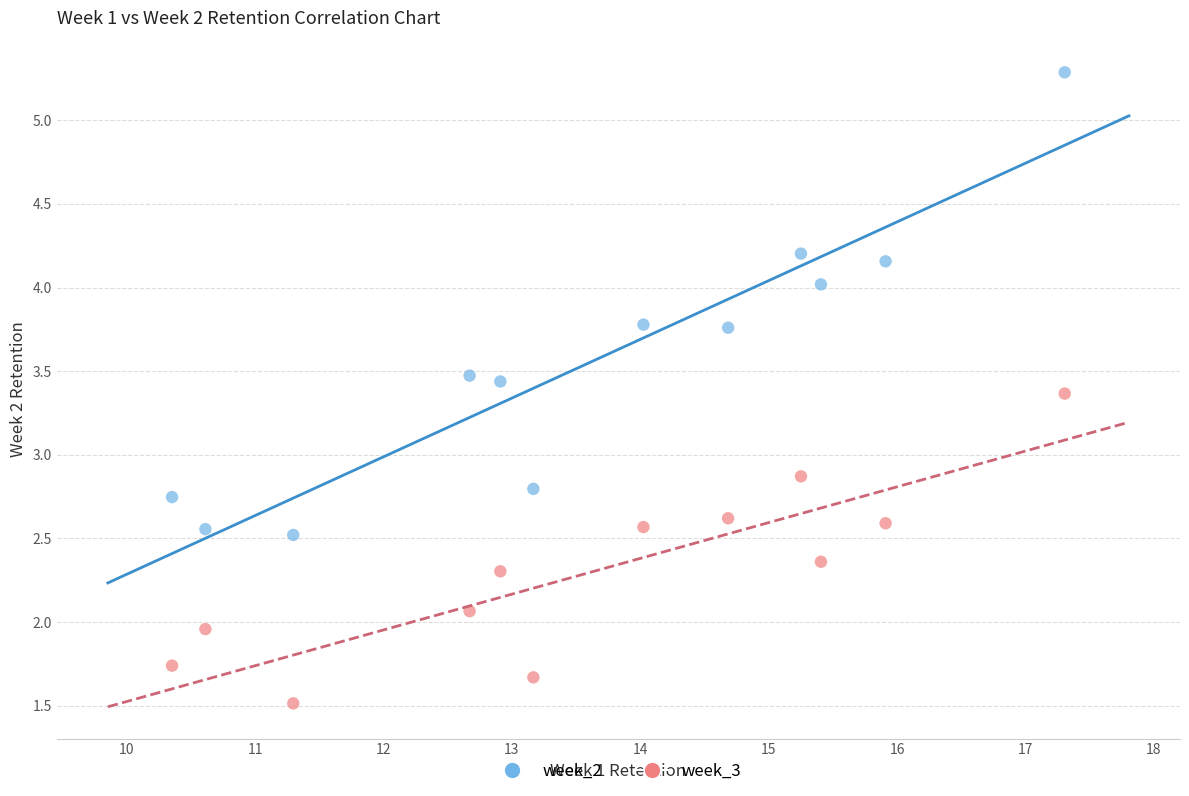

What are all the series names shown in the legend?

week_2, week_3